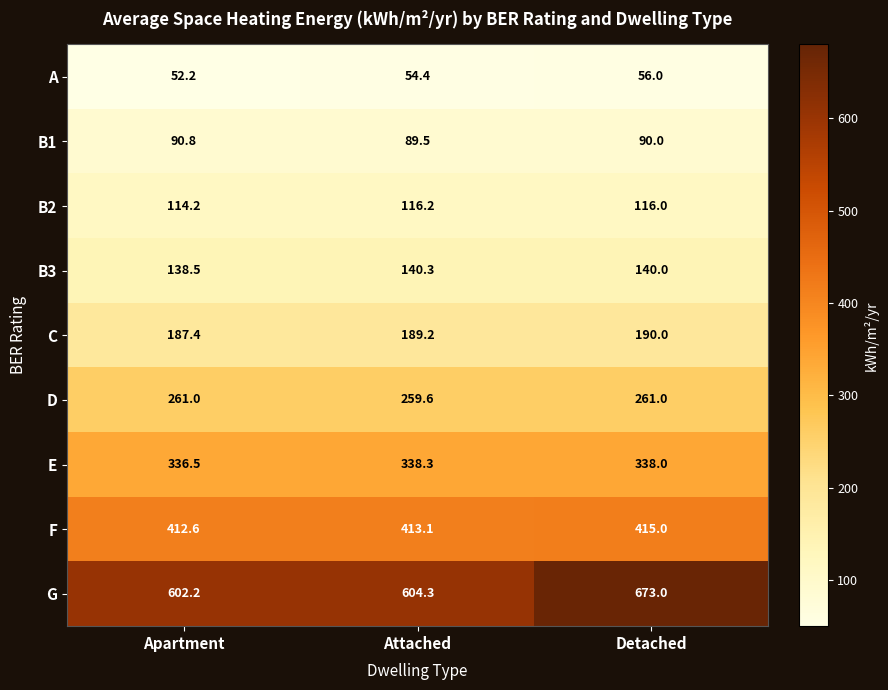

What is the maximum value shown in the chart?

673.0